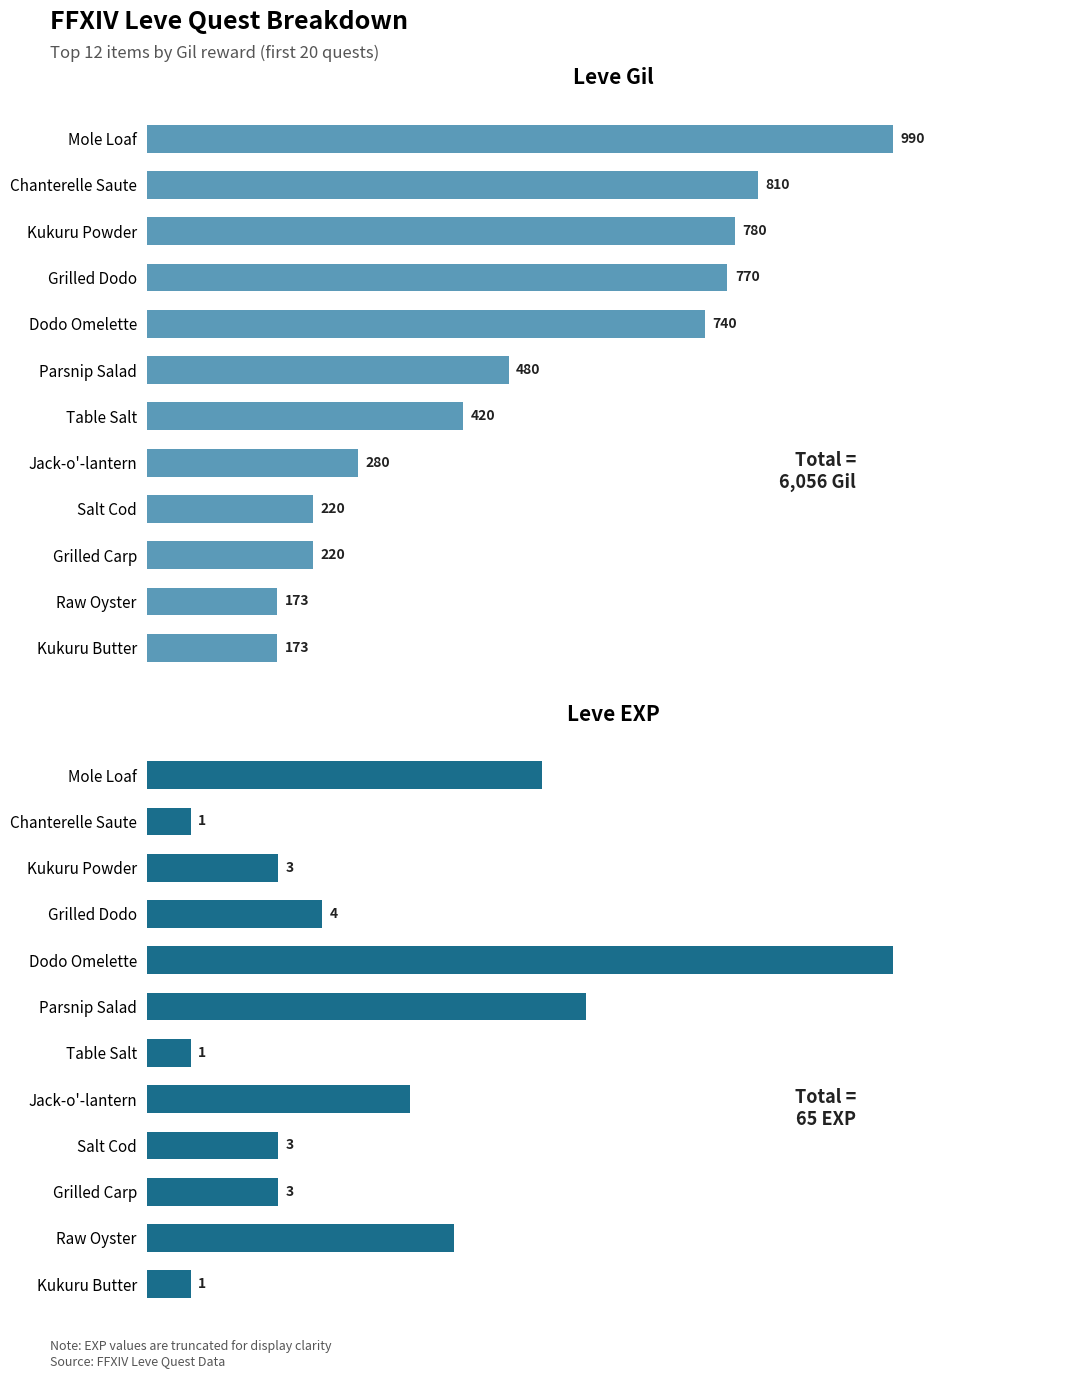

What is the minimum value shown in the chart?

1